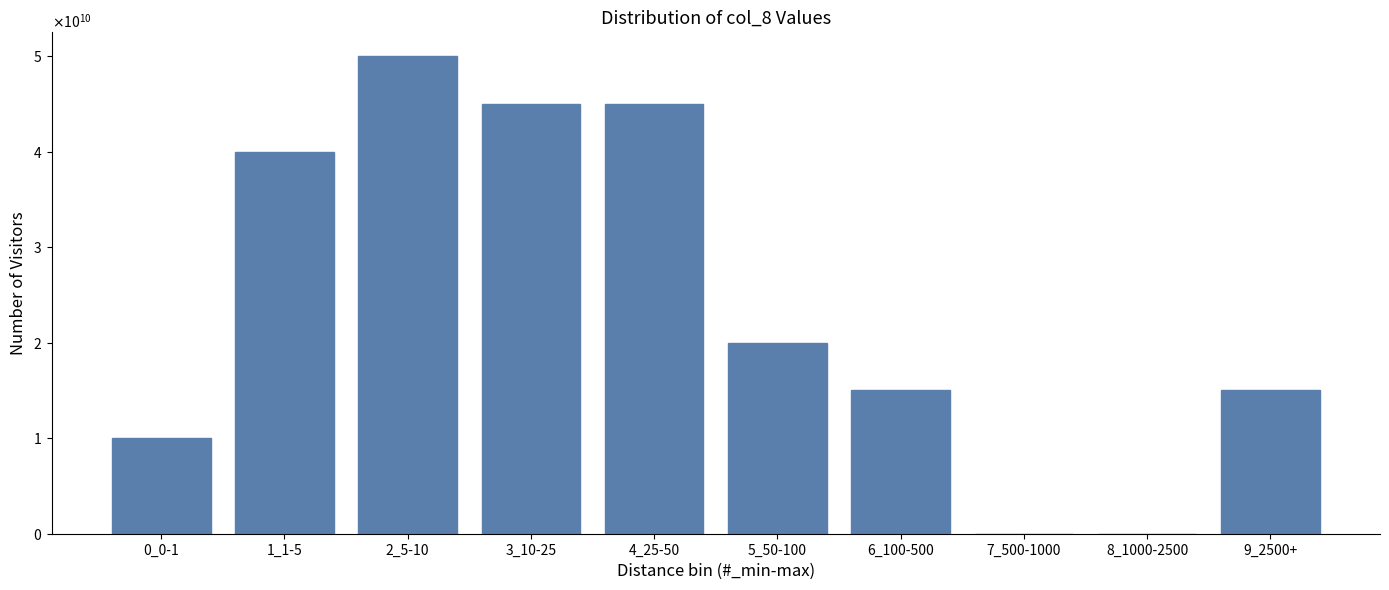

Are the bars horizontal?

No